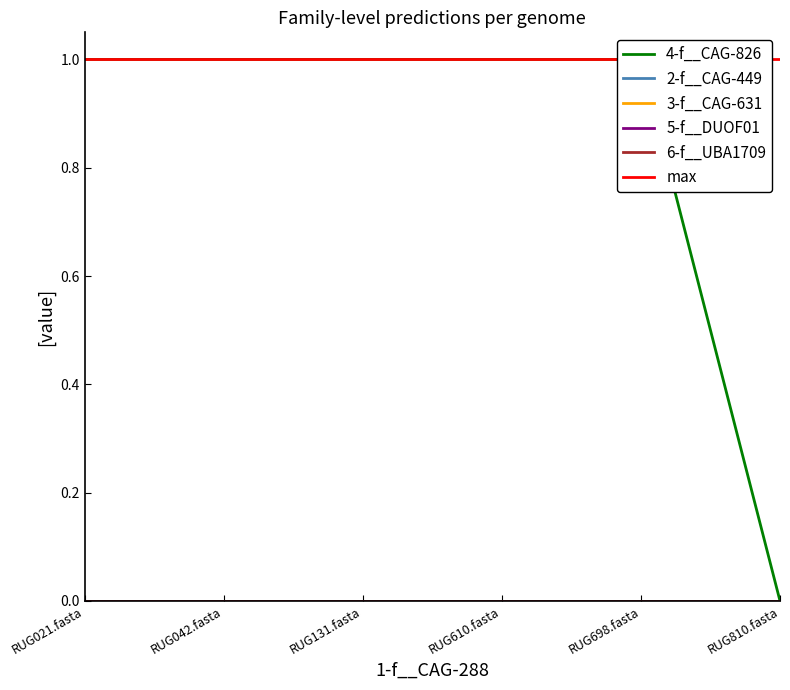

True or false: 4-f__CAG-826 and max cross at least once.

False